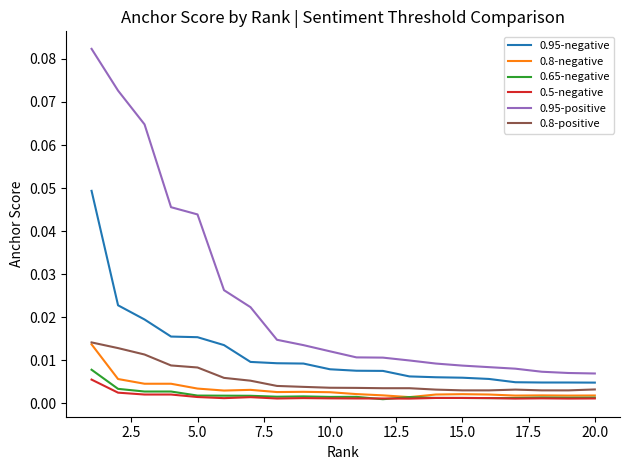

Which series has the widest spread of values?

0.95-positive